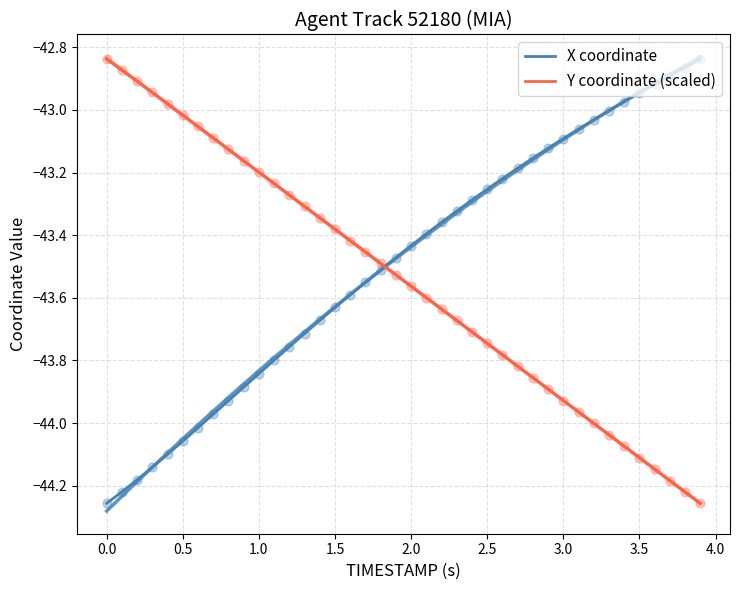

Which series has the largest total across all categories?

X coordinate